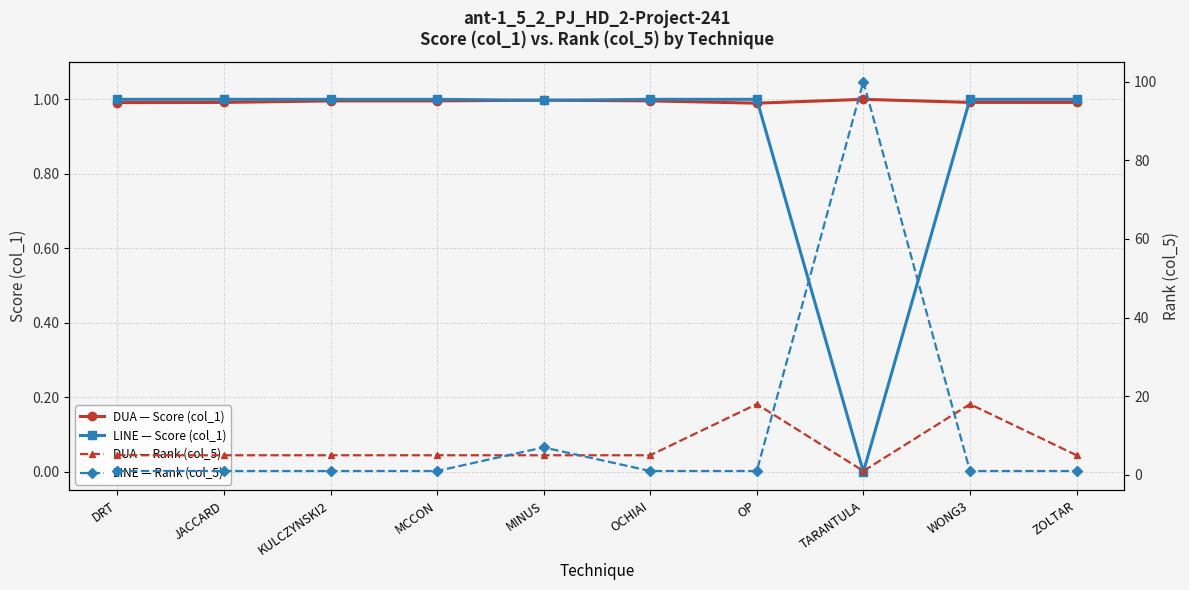

What is the approximate value of LINE — Score (col_1) at KULCZYNSKI2?

1.0